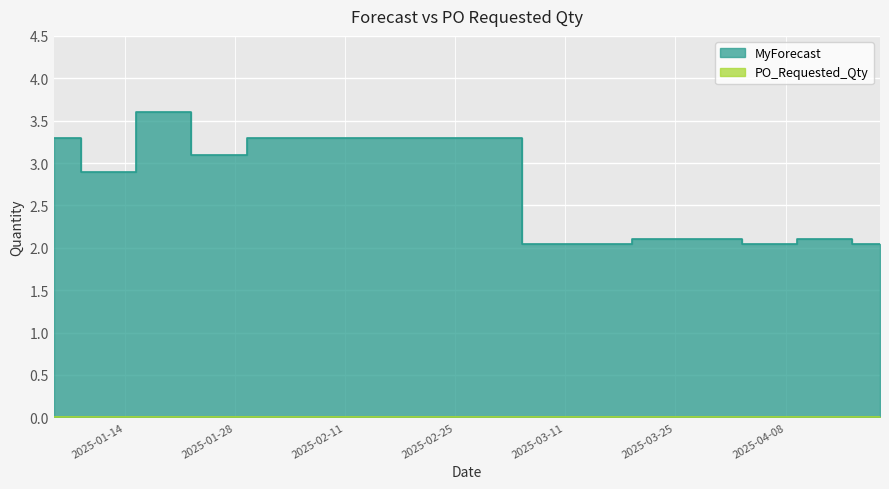

The chart shows a value of 1.1 at 2025-02-09. True or false?

False